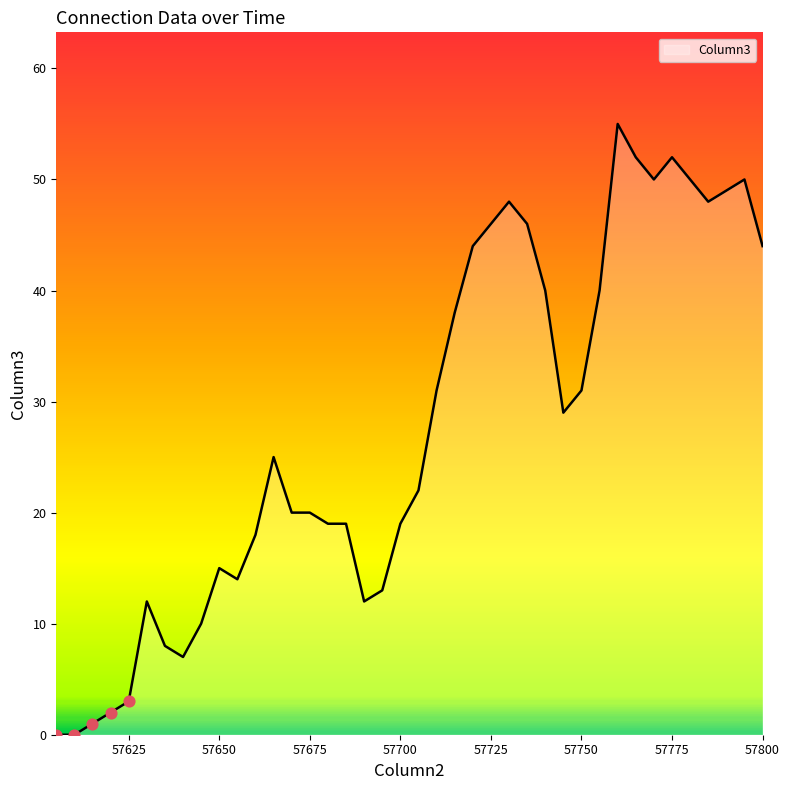

What is the difference between the maximum and minimum values?

55